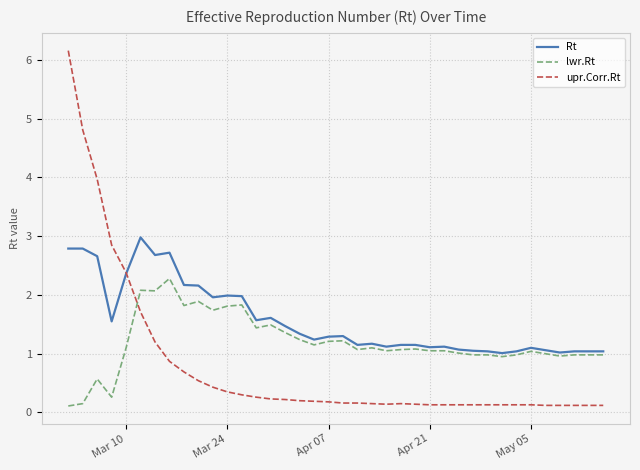

Rank the series by their maximum value, from lowest to highest.

lwr.Rt, Rt, upr.Corr.Rt